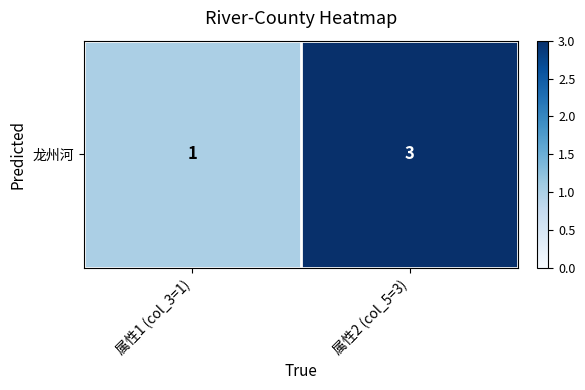

Read the value at 属性1 (col_3=1).

1